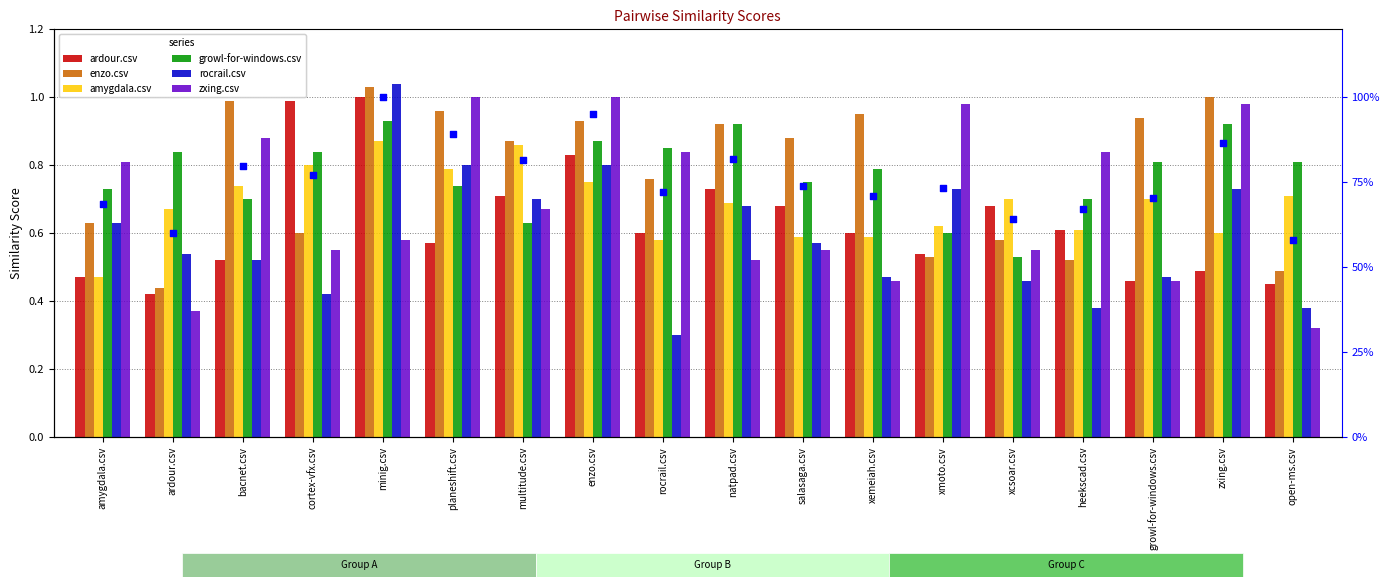

Which series has the largest Y range (max minus min)?

rocrail.csv